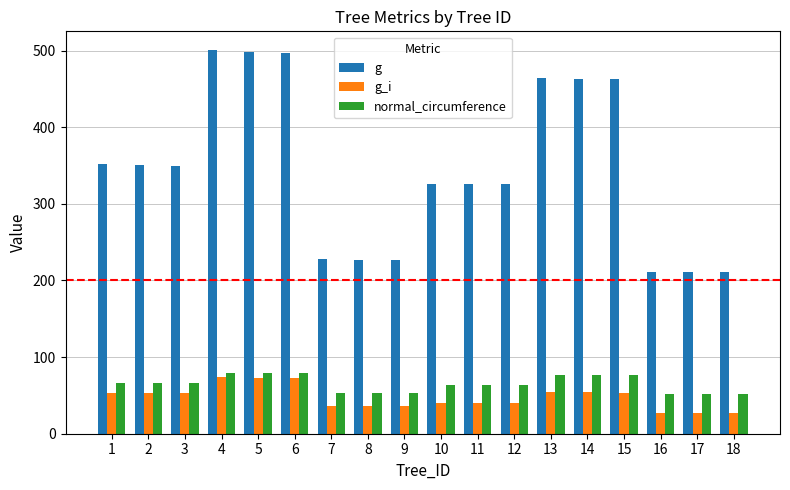

True or false: normal_circumference has a value of 115.0 at 3.

False